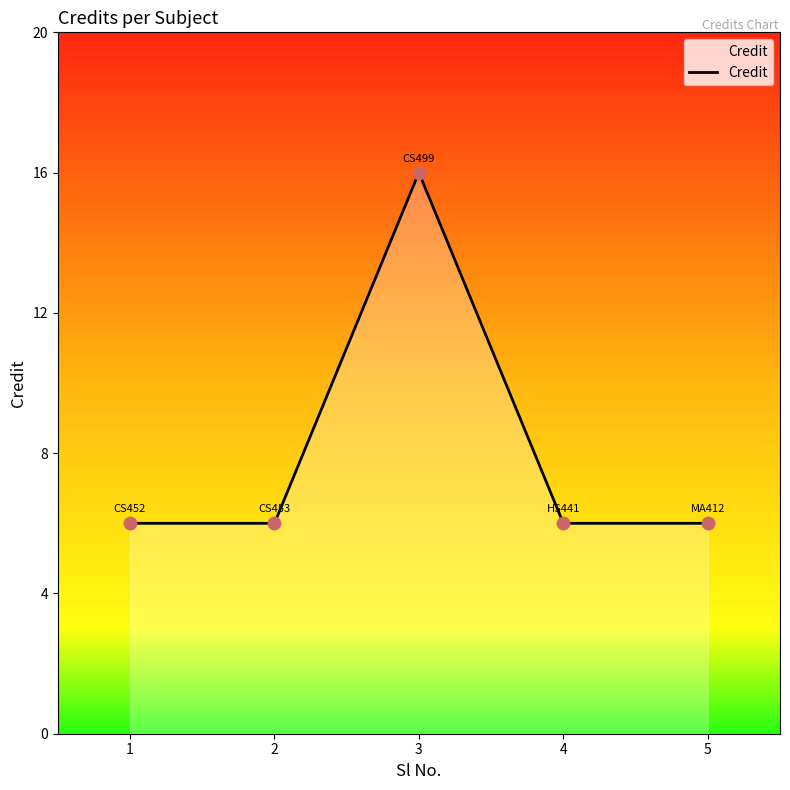

Approximately how many times larger is the value at 3 compared to 2?

2.7